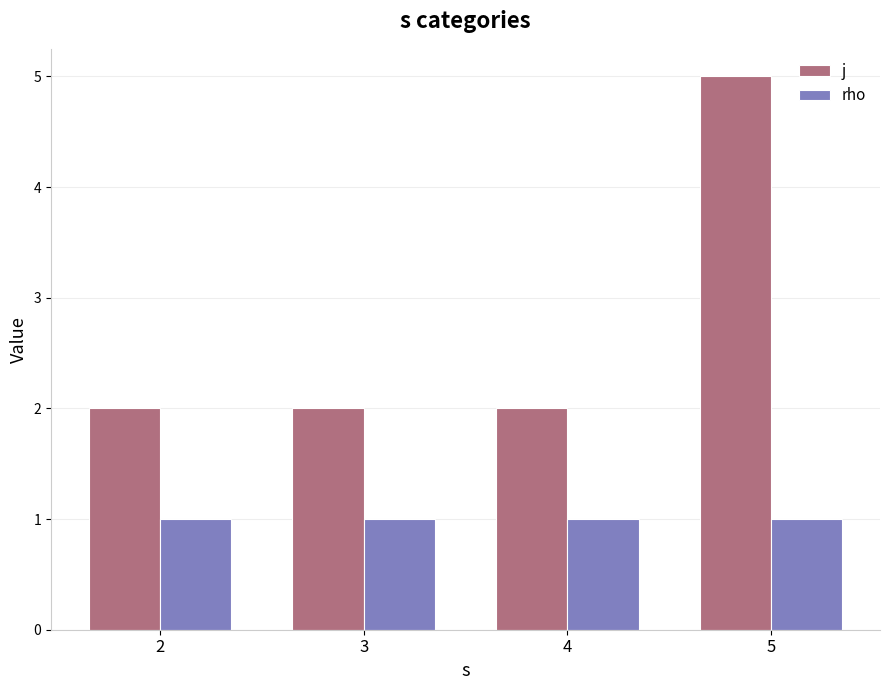

Rank the series by their maximum value, from highest to lowest.

j, rho